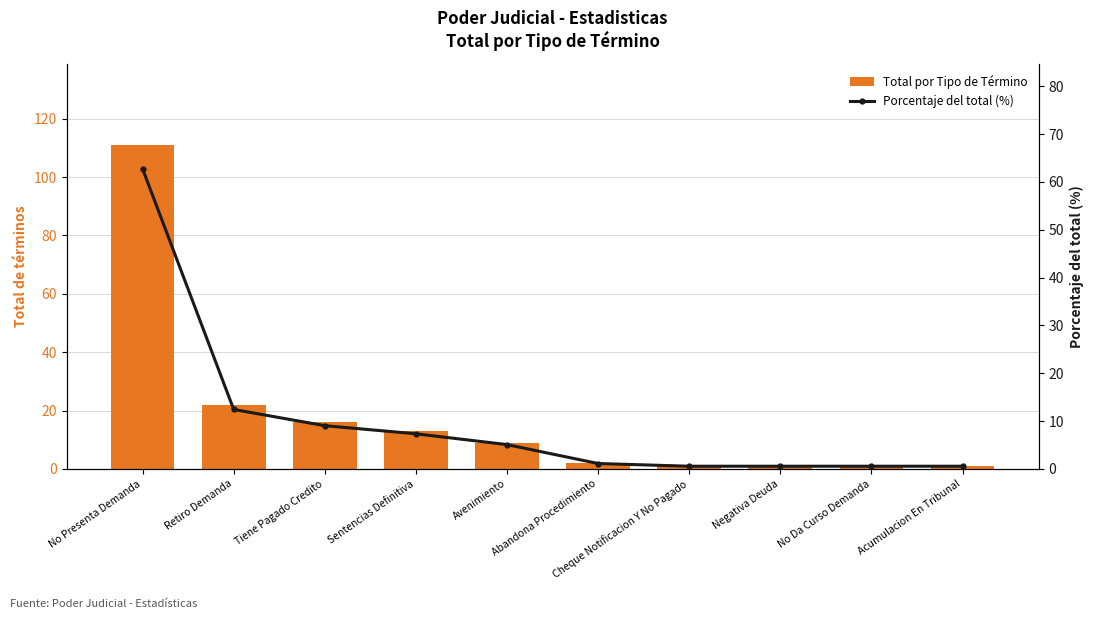

Rank the categories by Total por Tipo de Término value from highest to lowest.

No Presenta Demanda, Retiro Demanda, Tiene Pagado Credito, Sentencias Definitiva, Avenimiento, Abandona Procedimiento, Cheque Notificacion Y No Pagado, Negativa Deuda, No Da Curso Demanda, Acumulacion En Tribunal